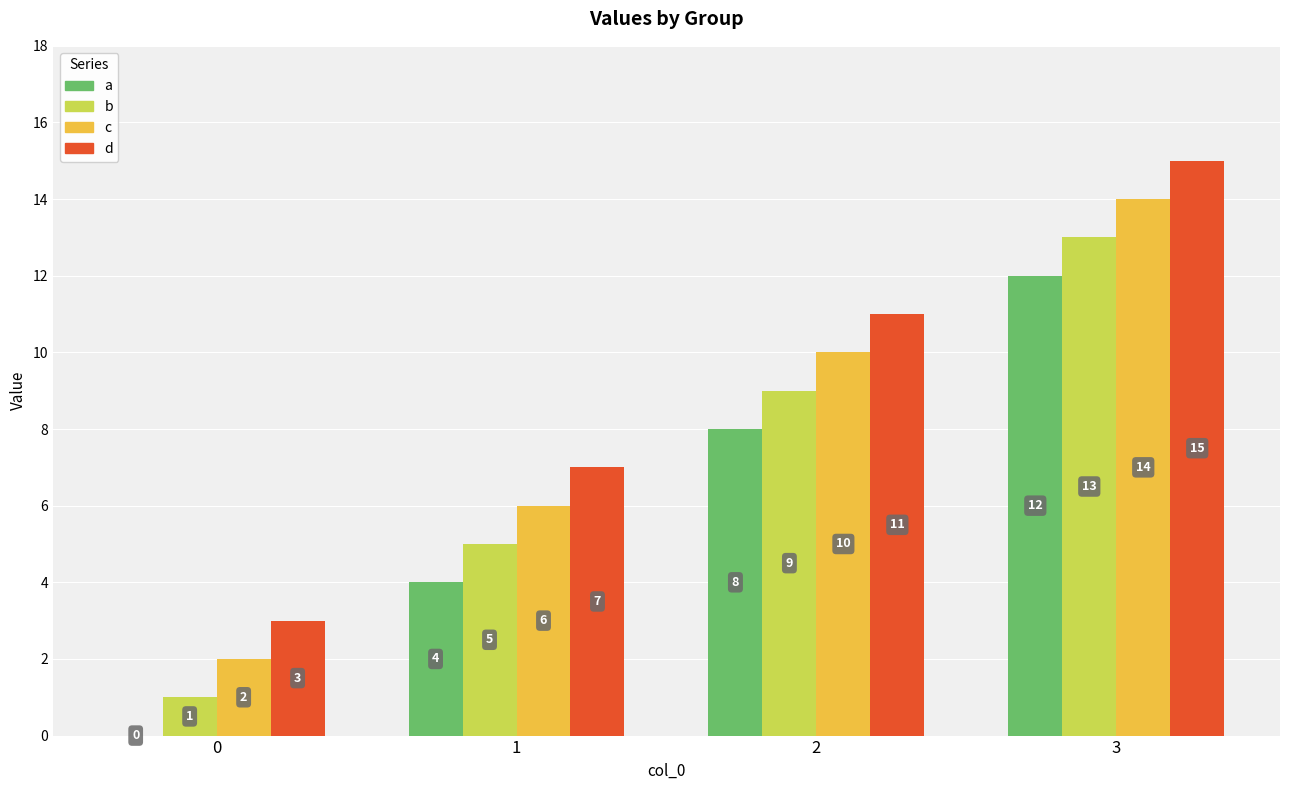

Are the bars grouped side by side (vs. stacked)?

Yes